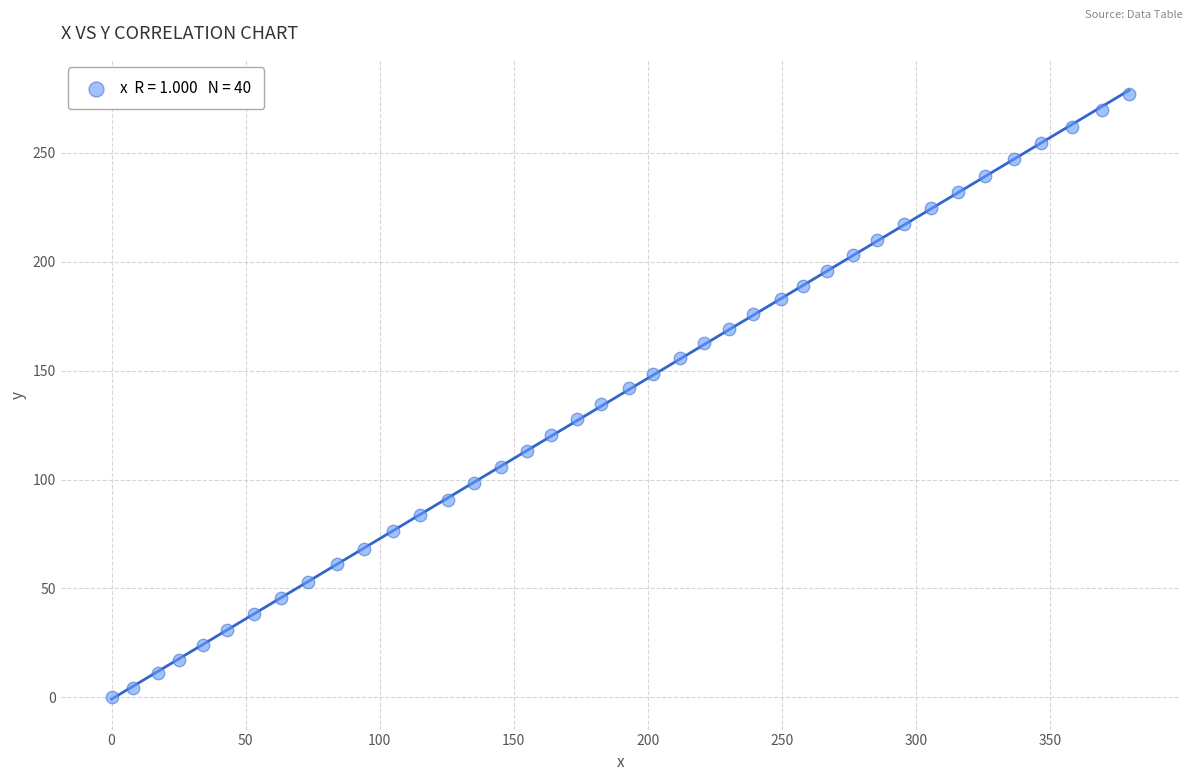

What is the range of Y values (max minus min)?

276.9